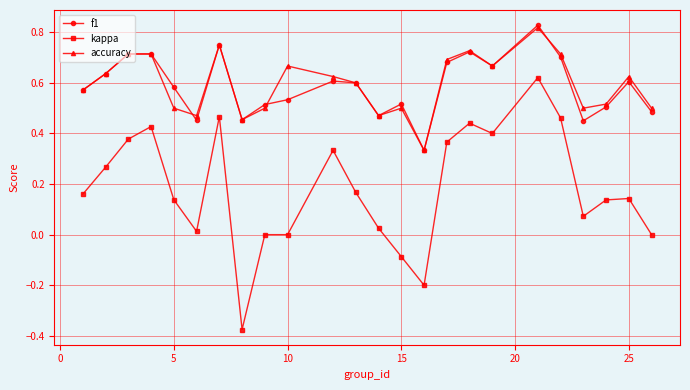

True or false: kappa and f1 intersect in this chart.

False